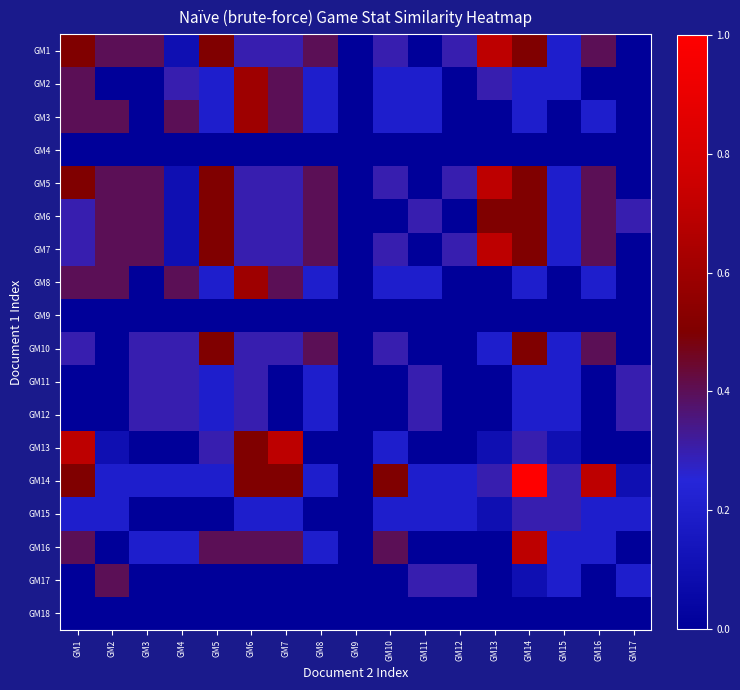

Which has a higher value, GM17 or GM5?

GM5